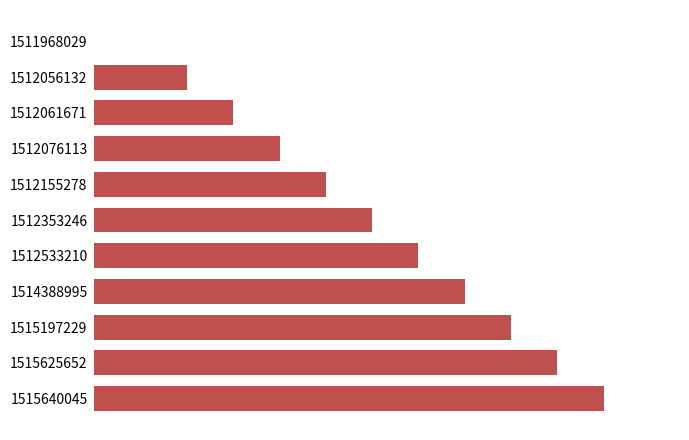

How many bars are there in total?

11